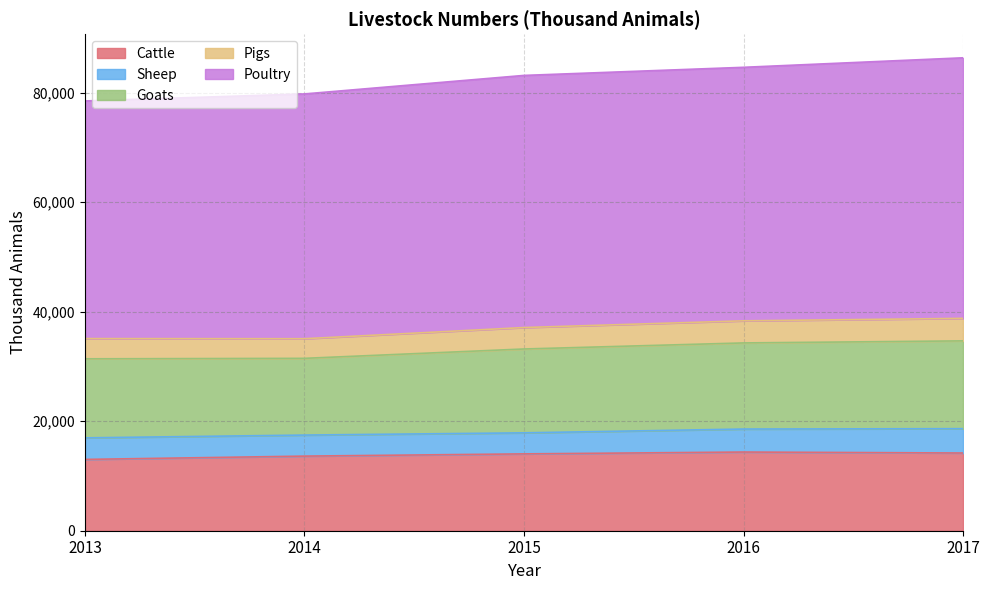

The Cattle series shows 14368 at 2016. True or false?

True